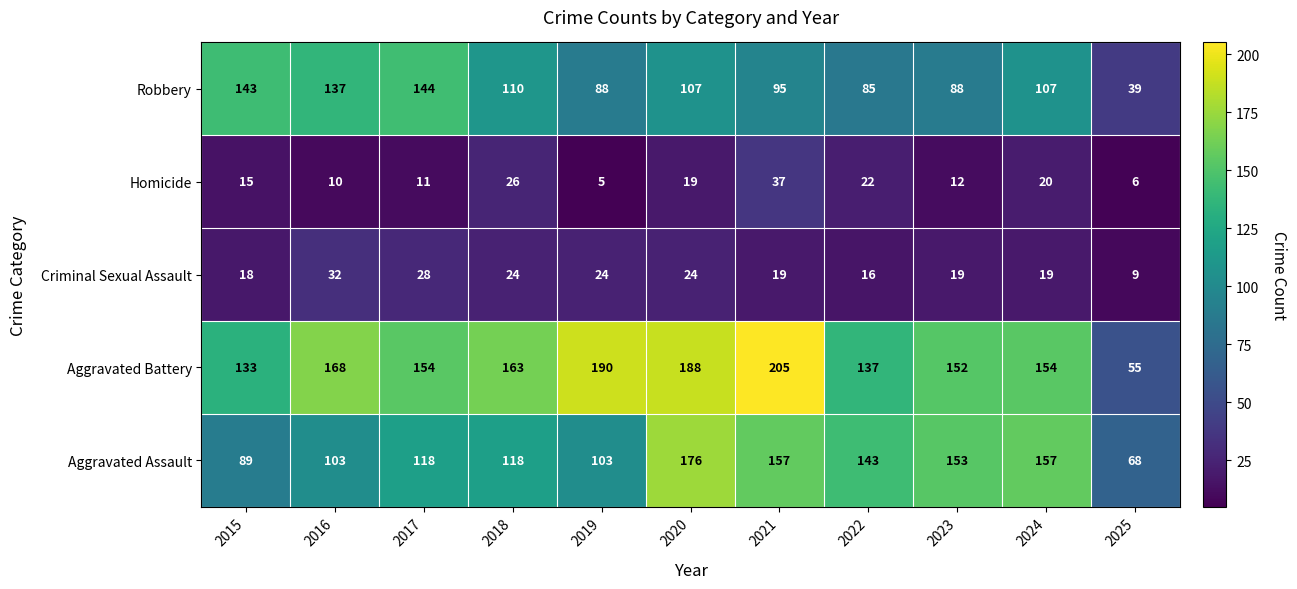

What is the total value across all series at 2017?

455